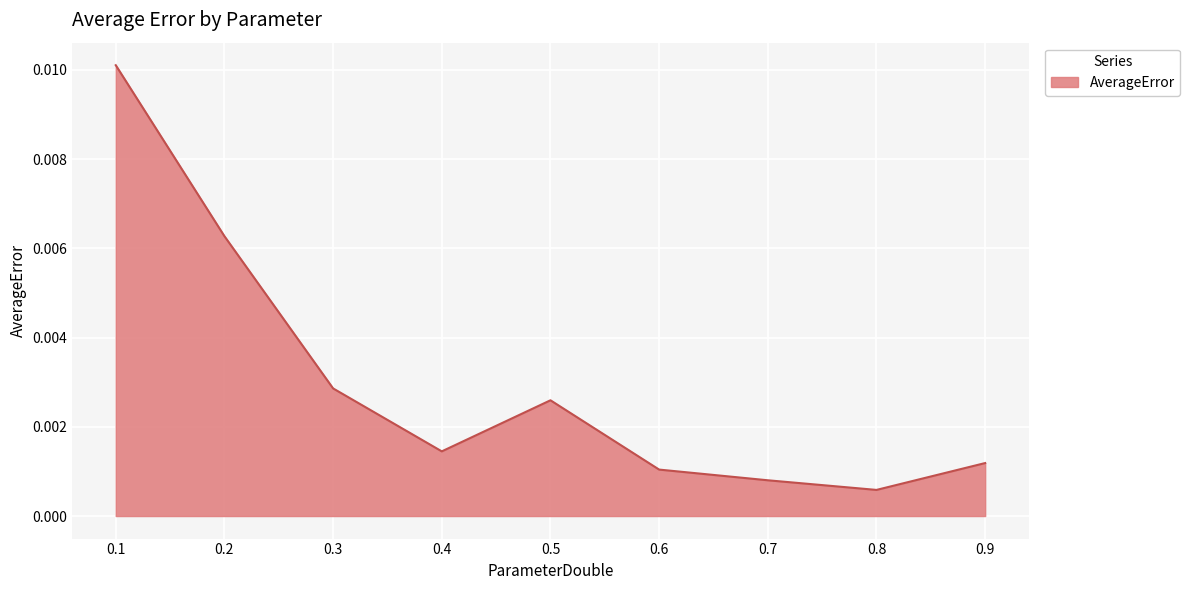

True or false: the data has more than 0 interior local peaks.

True